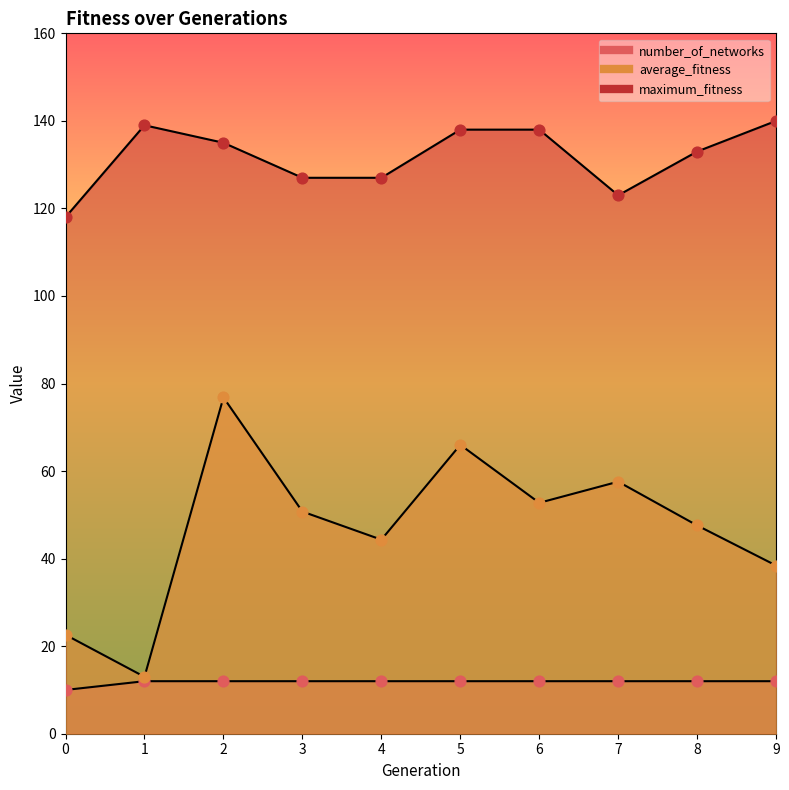

Which series reaches the minimum Y coordinate?

number_of_networks